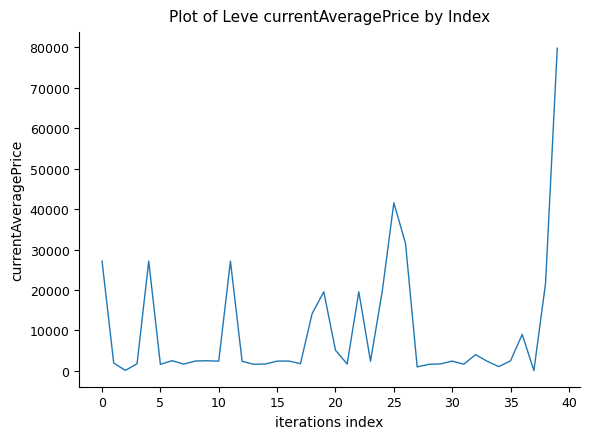

What is the maximum value shown in the chart?

79800.0